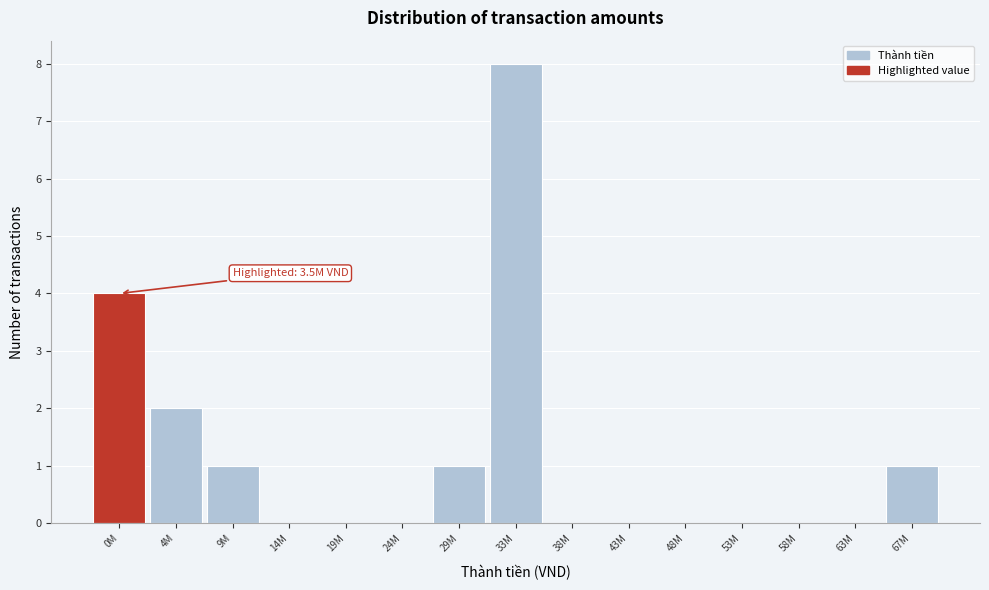

Reading left to right, extract all data points from this chart.

0M=4	4M=2	9M=1	14M=0	19M=0	24M=0	29M=1	33M=8	38M=0	43M=0	48M=0	53M=0	58M=0	63M=0	67M=1